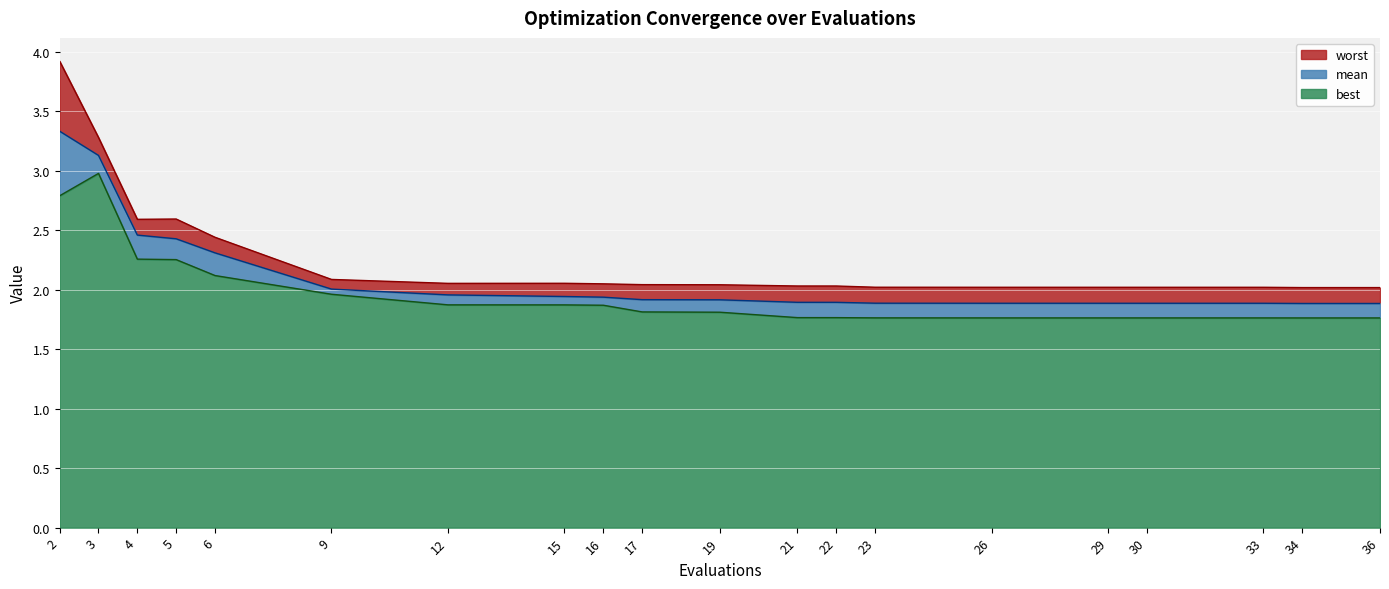

Reading left to right, transcribe all the data shown in this chart.

mean: 2=3.3	3=3.1	4=2.5	5=2.4	6=2.3	9=2.0	12=2.0	15=1.9	16=1.9	17=1.9	19=1.9	21=1.9	22=1.9	23=1.9	26=1.9	29=1.9	30=1.9	33=1.9	34=1.9	36=1.9
best: 2=2.8	3=3.0	4=2.3	5=2.3	6=2.1	9=2.0	12=1.9	15=1.9	16=1.9	17=1.8	19=1.8	21=1.8	22=1.8	23=1.8	26=1.8	29=1.8	30=1.8	33=1.8	34=1.8	36=1.8
worst: 2=3.9	3=3.3	4=2.6	5=2.6	6=2.4	9=2.1	12=2.1	15=2.1	16=2.1	17=2.0	19=2.0	21=2.0	22=2.0	23=2.0	26=2.0	29=2.0	30=2.0	33=2.0	34=2.0	36=2.0